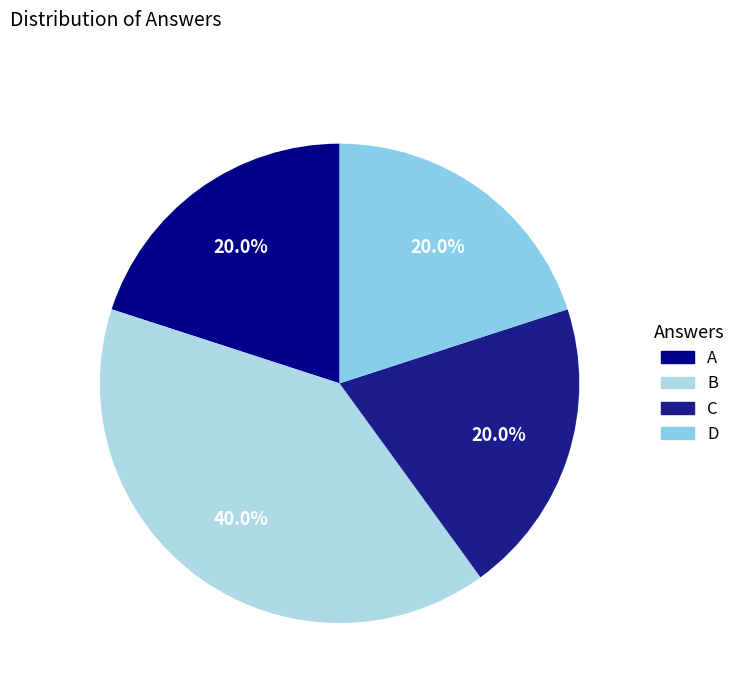

Is it true that C is 5% of the pie?

False